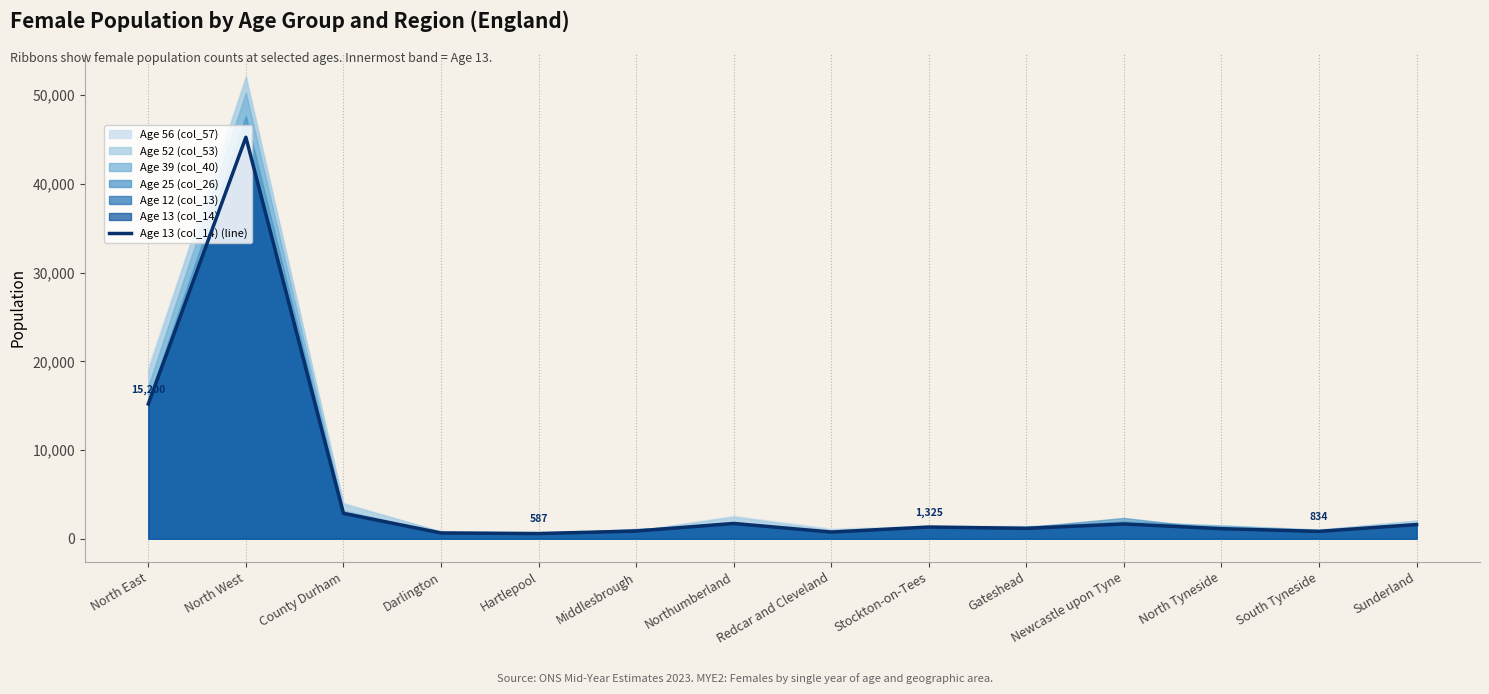

What position from the right is North Tyneside?

3